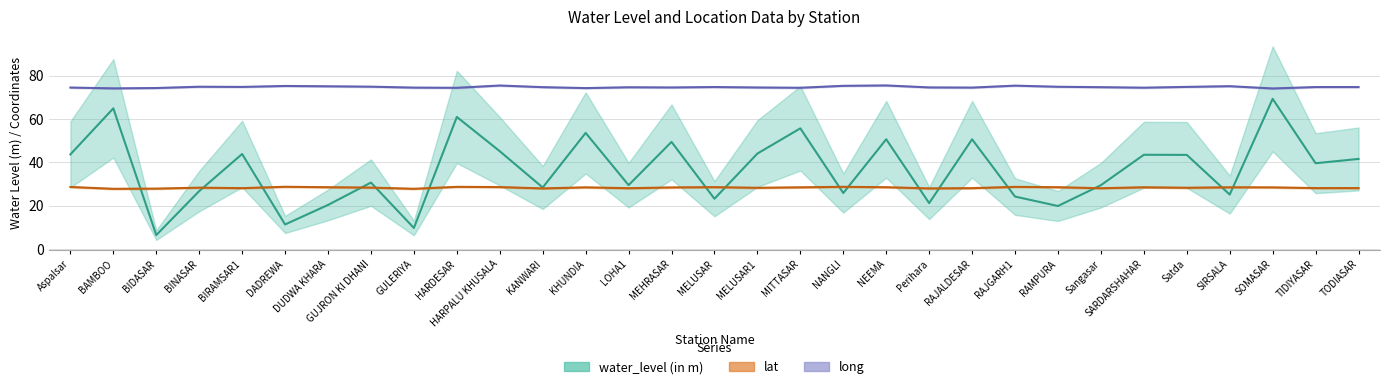

The value of long at DADREWA is 75.2. True or false?

True